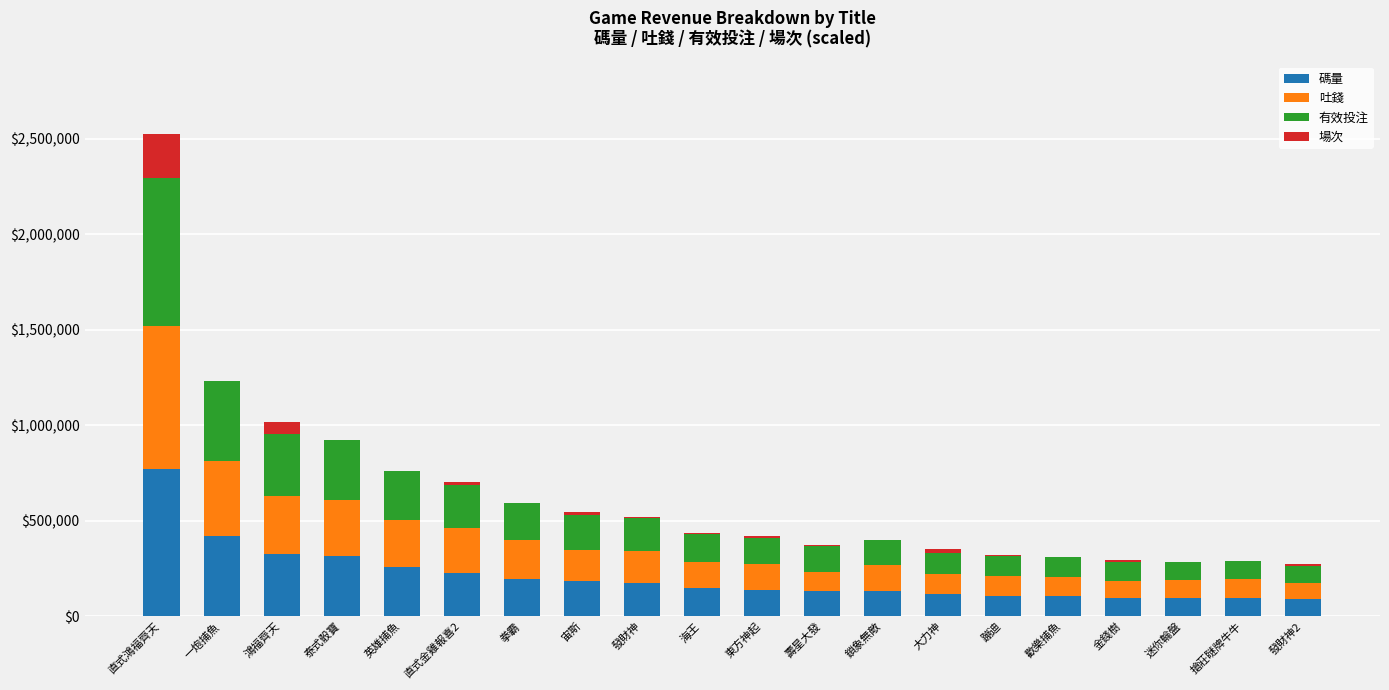

What is the maximum value for 碼量?

773220.5